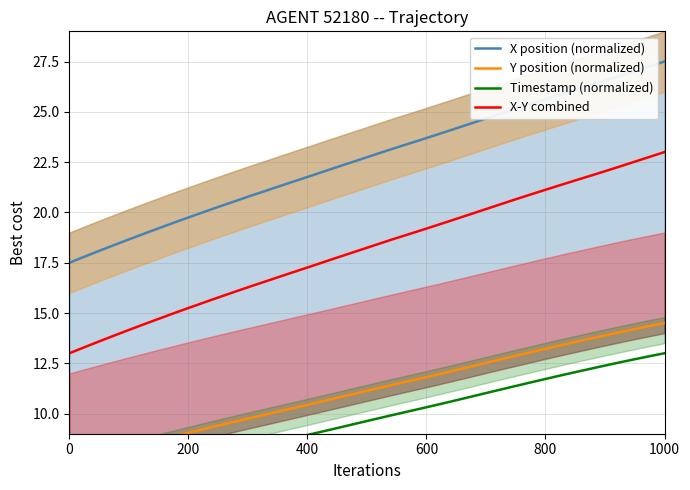

How many series are shown in this chart?

4